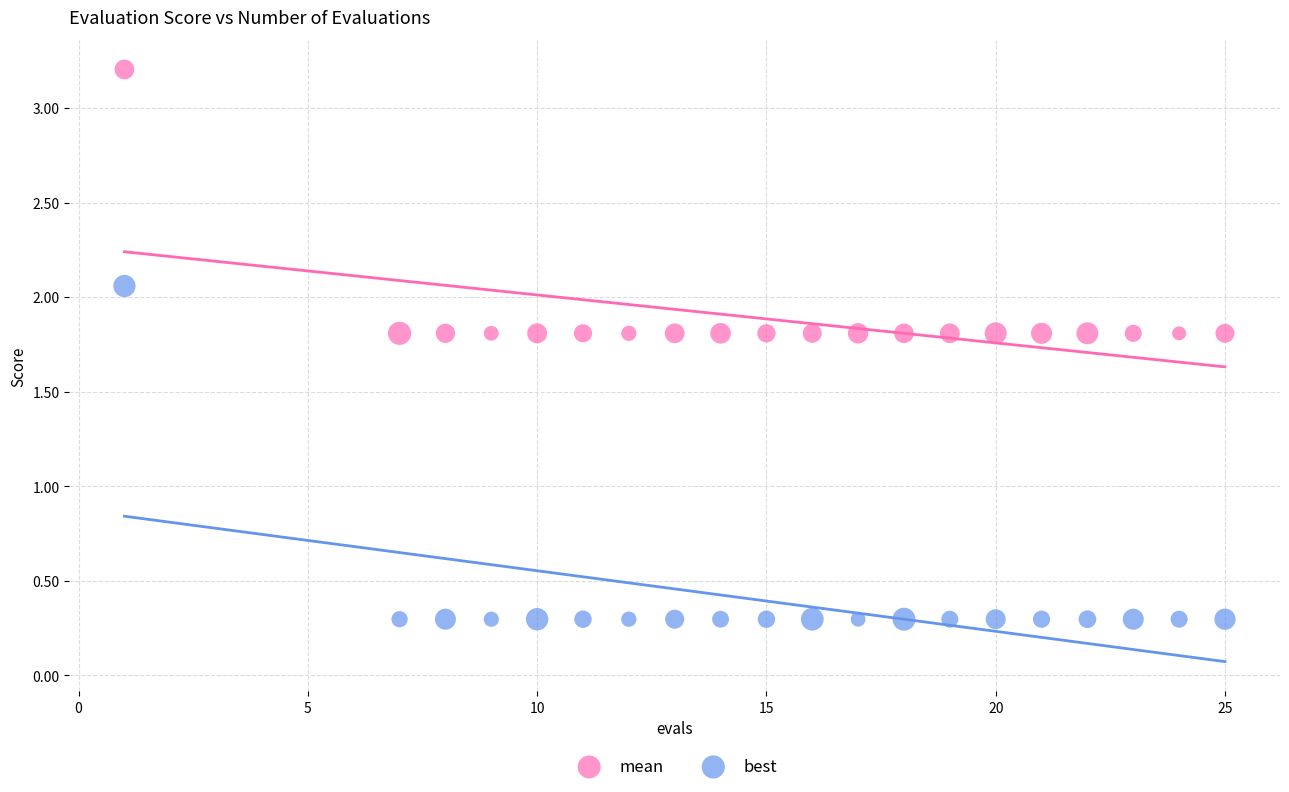

Which series reaches the maximum Y coordinate?

mean